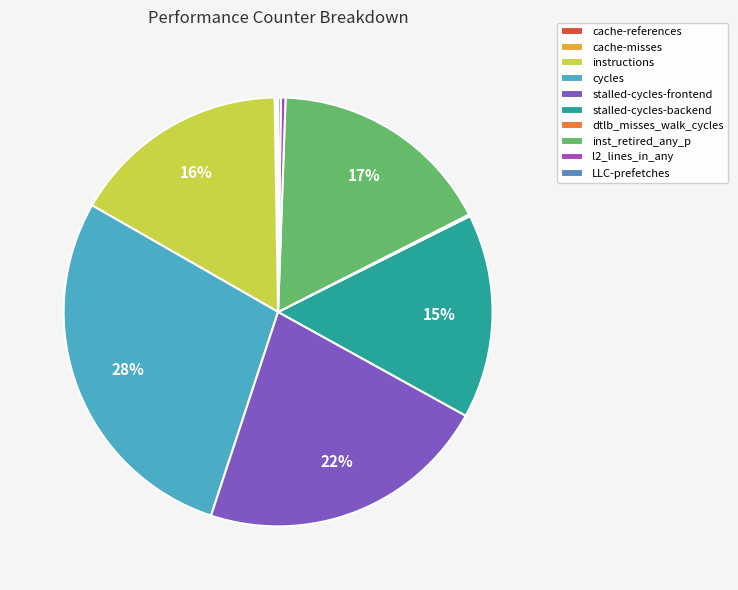

The cycles slice represents 43% of the pie. True or false?

False